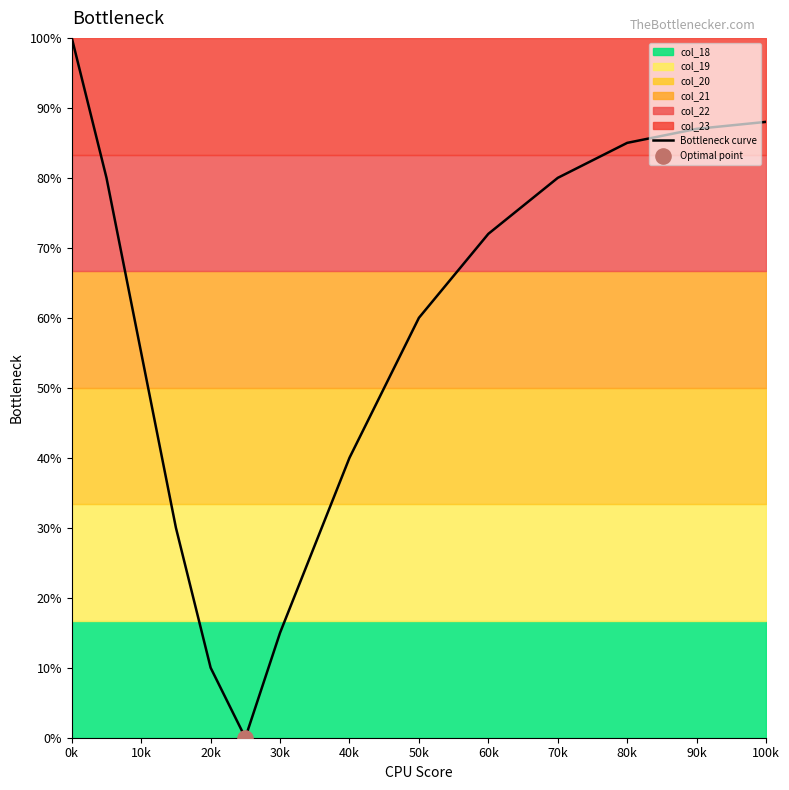

At which label does Bottleneck curve reach its peak?

0k